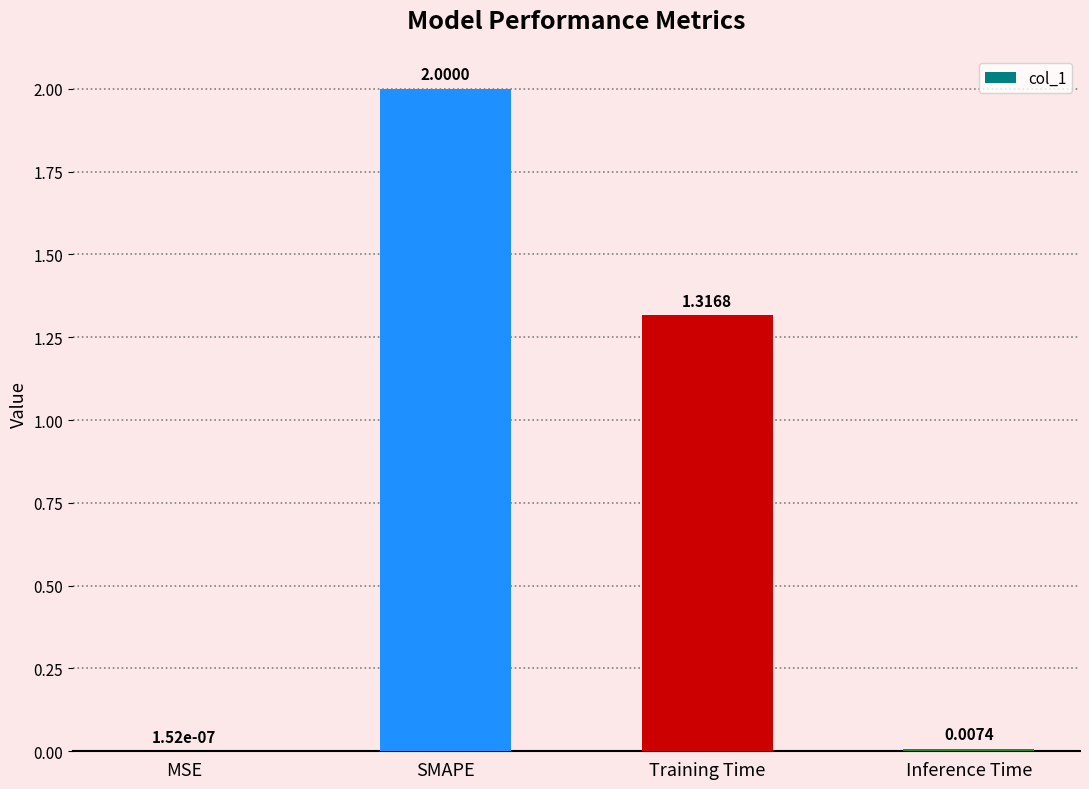

What is the change in value from Training Time to Inference Time?

-1.3